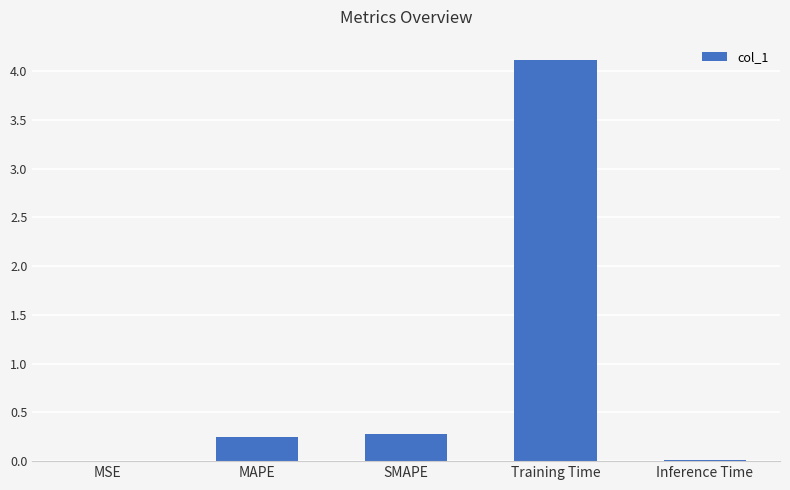

The chart shows a value of 0.0 at Inference Time. True or false?

True